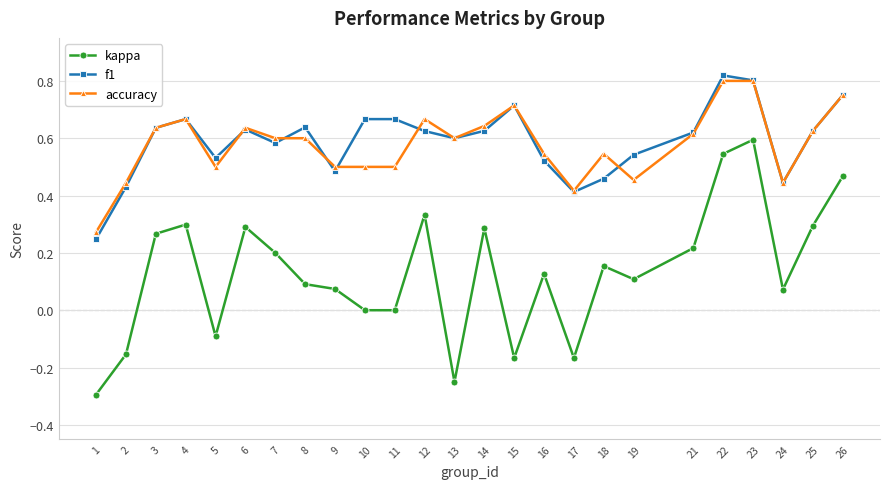

How many distinct data groups are displayed?

3